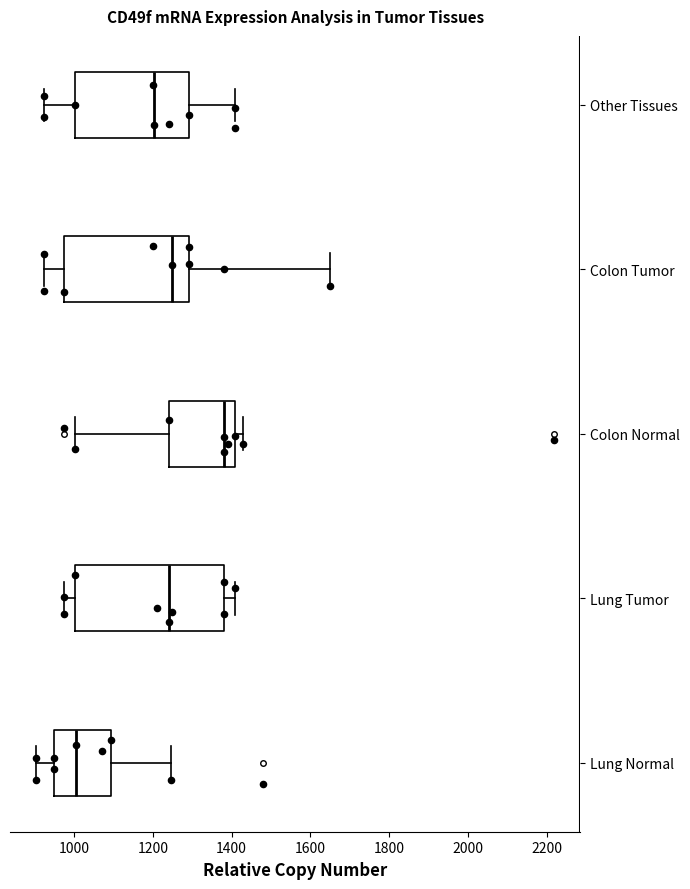

Where does the median line of the box for Colon Tumor sit on the x-axis? The values are not printed on the chart, so give them approximately, as read against the axis.

1240